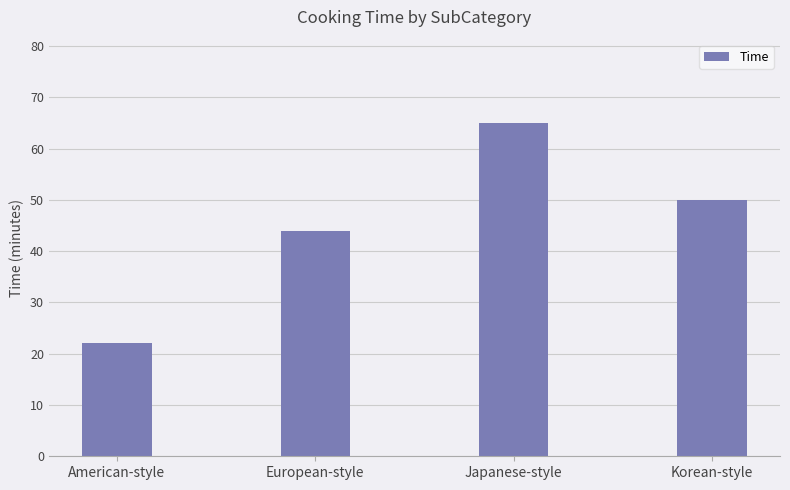

At which category does the chart reach its minimum across all series?

American-style